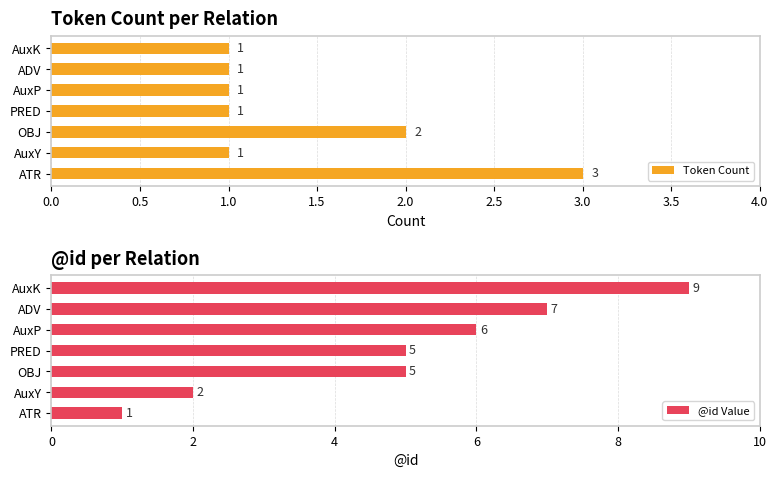

Is it true that Token Count equals 1 at AuxK?

True